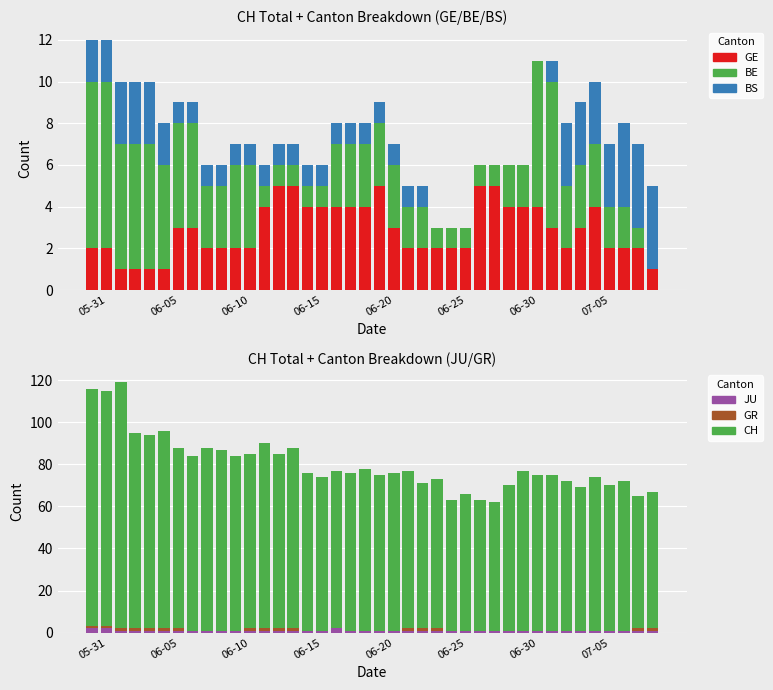

What position from the left is 06-05?

2